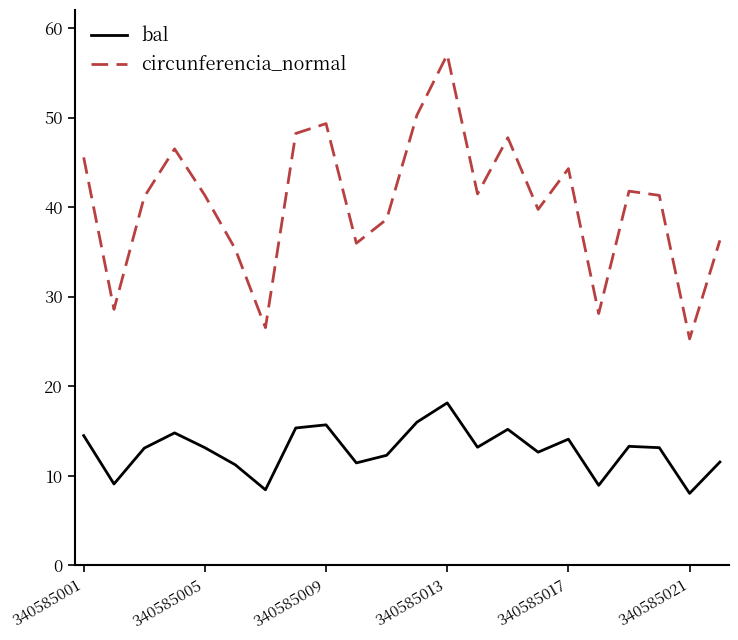

List the series in order of their overall mean, highest first.

circunferencia_normal, bal